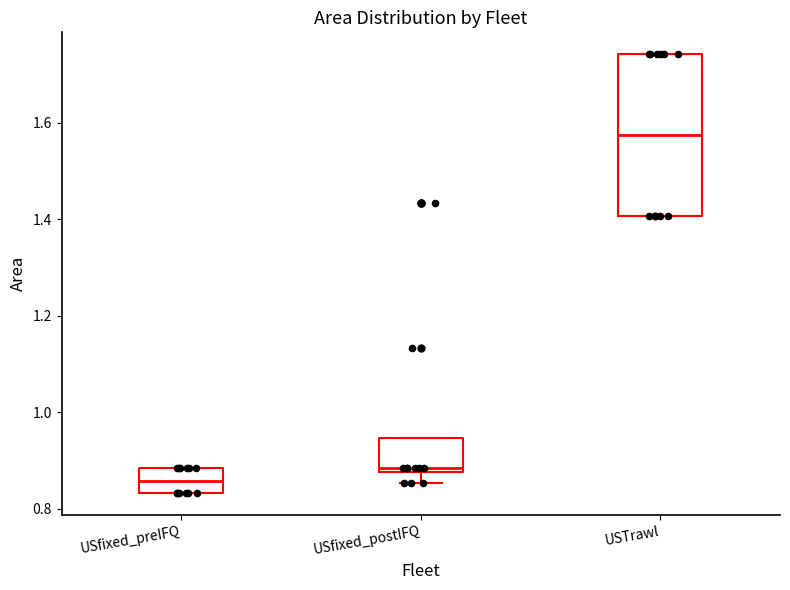

Reading left to right, transcribe this box plot: for each box, give where its median line is, the range the box spans, and where its two whiskers end, as read against the y-axis. The values are not printed on the chart, so give them approximately, as read against the axis.

USfixed_preIFQ: median 0.86, box 0.84 to 0.88, whiskers 0.84 to 0.88
USfixed_postIFQ: median 0.88 (just above the box's lower edge), box 0.88 to 0.94, whiskers 0.86 to 0.94
USTrawl: median 1.58, box 1.40 to 1.74, whiskers 1.40 to 1.74